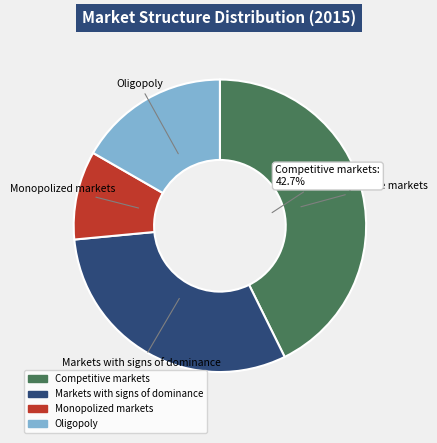

Between Competitive markets and Oligopoly, which is larger?

Competitive markets